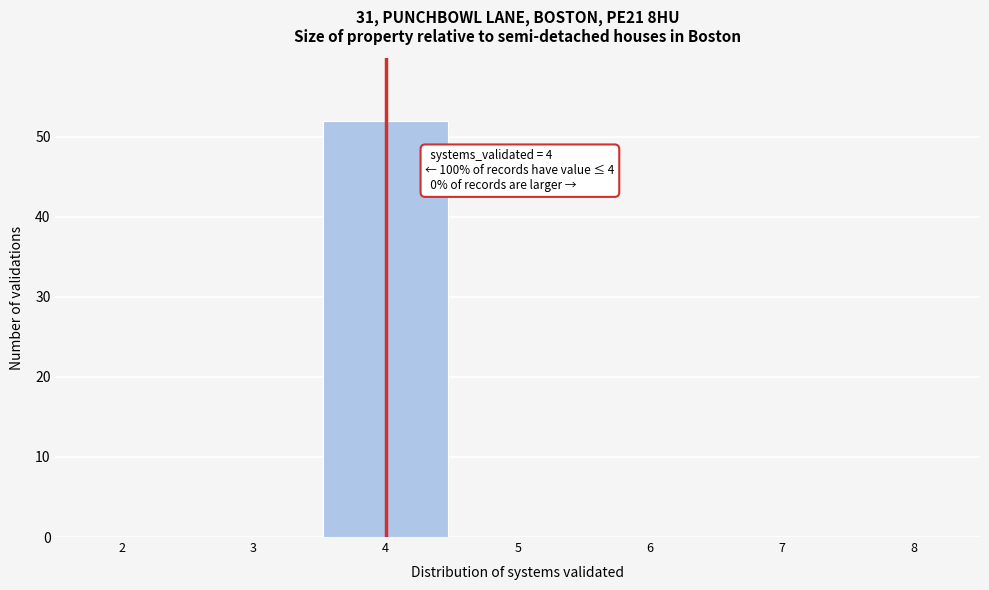

Over which range of the x-axis is the bar tallest?

3.5 to 4.5